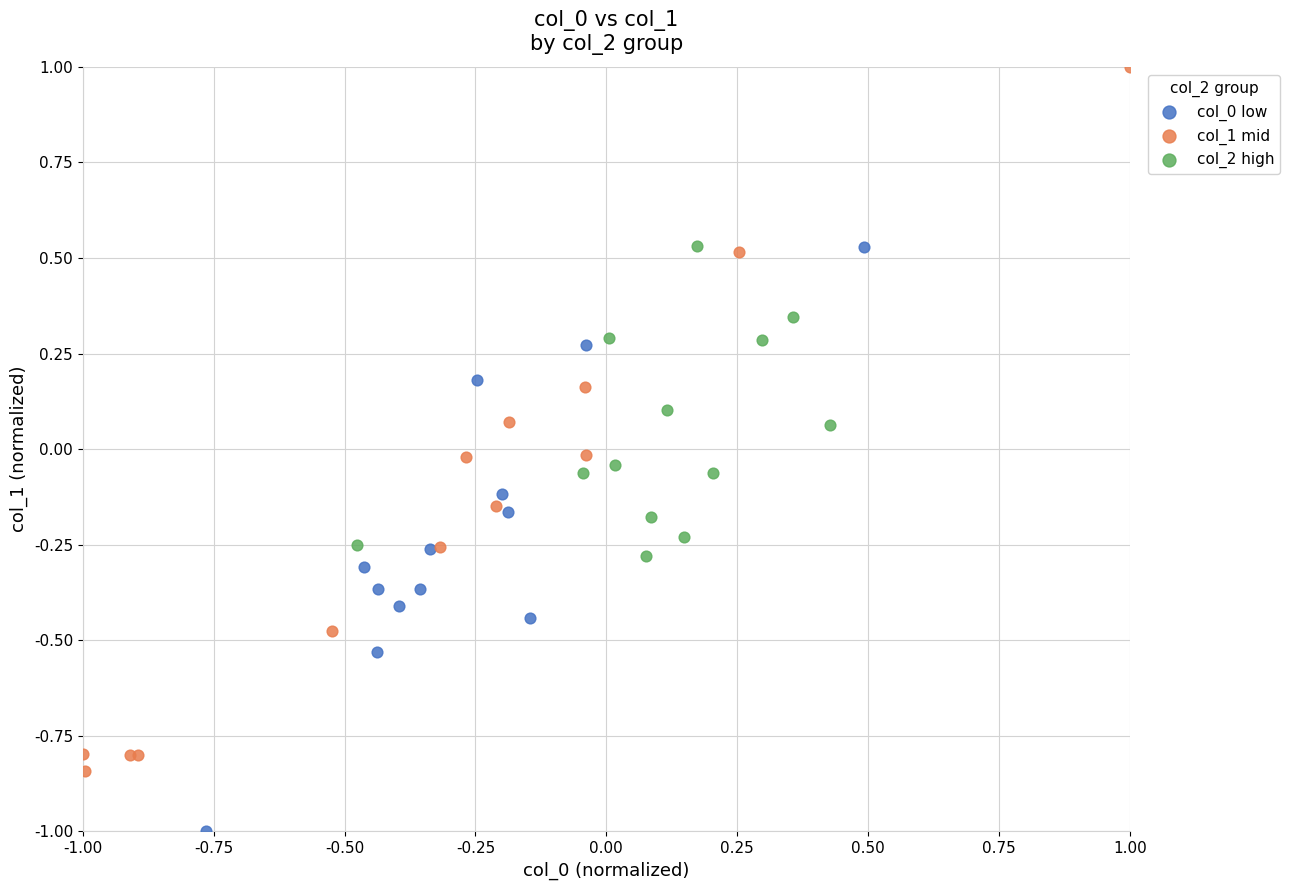

Which series has the widest spread of Y values?

col_1 mid